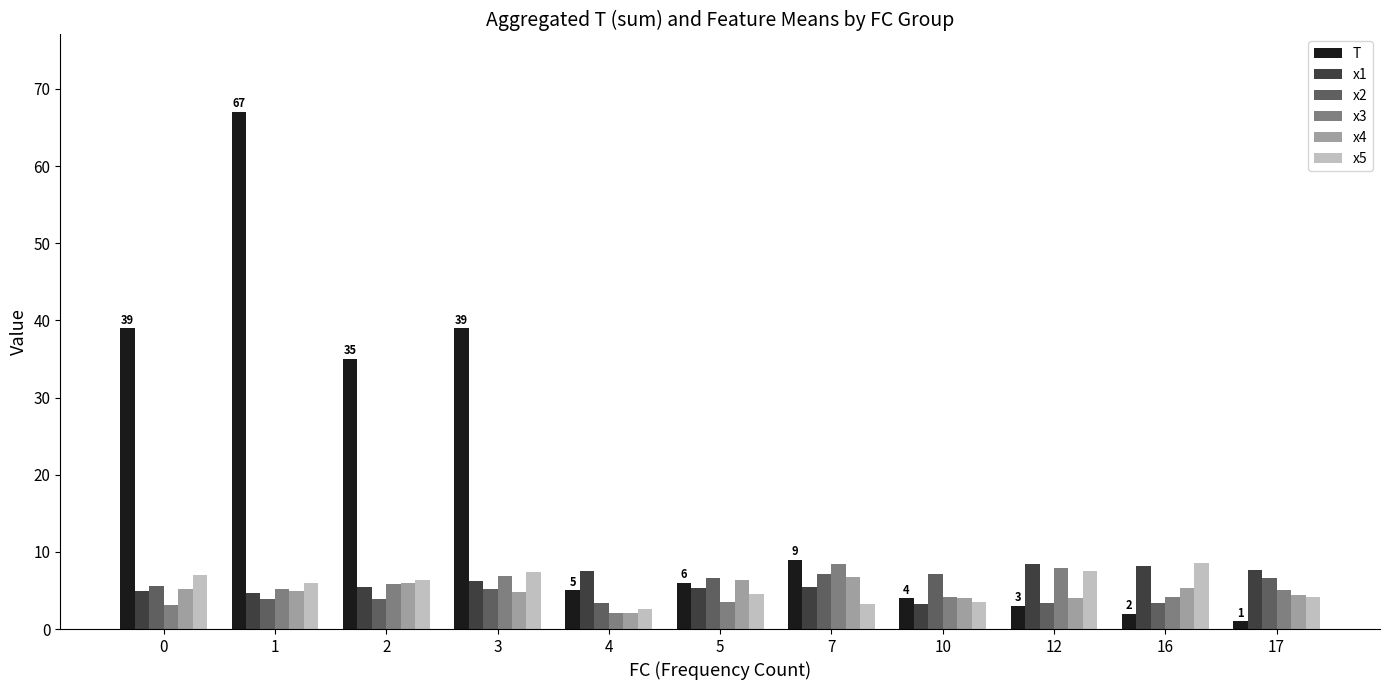

At which category is the sum across all series the highest?

1